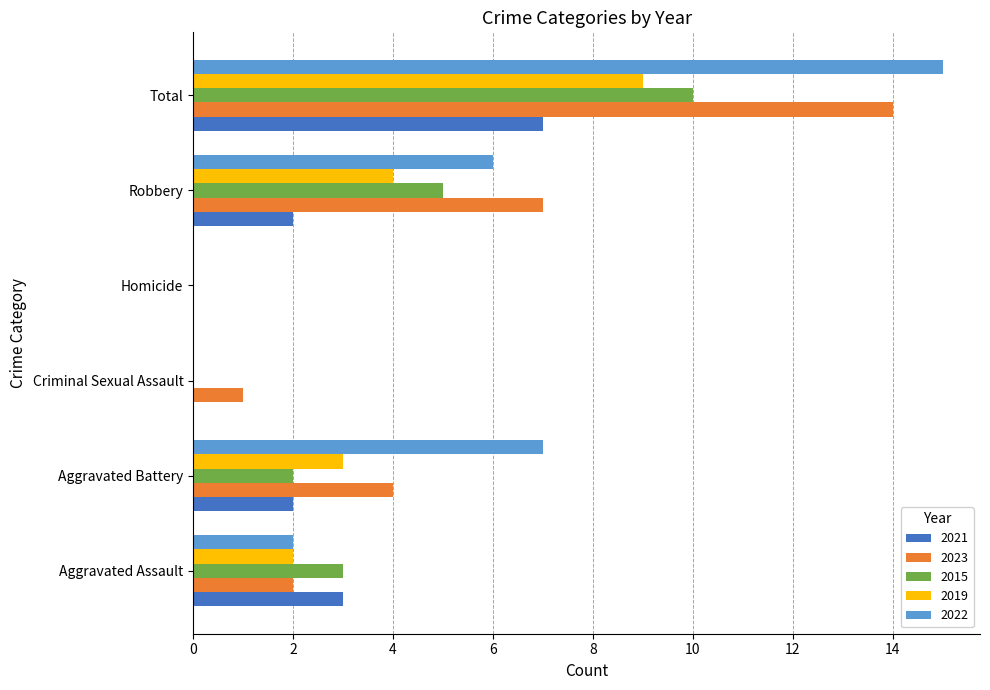

What is the sum of all 2021 values?

14